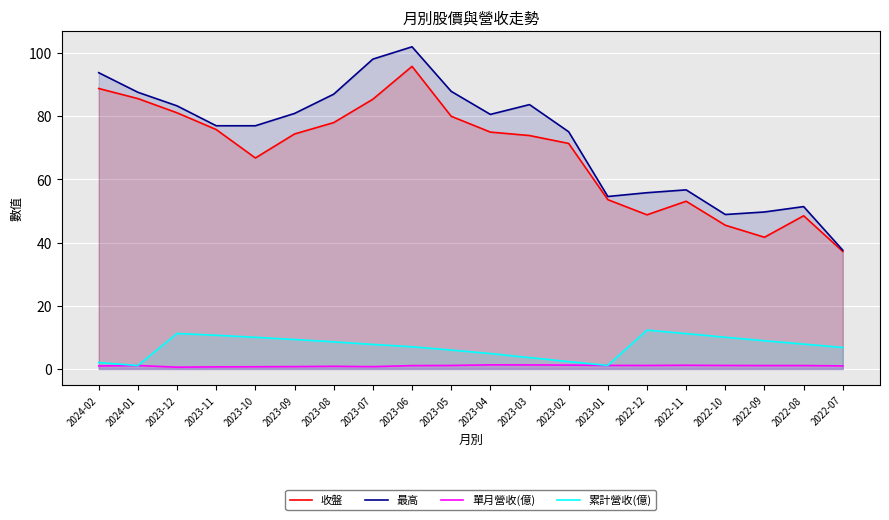

At which category does 單月營收(億) reach its first local peak?

2024-01